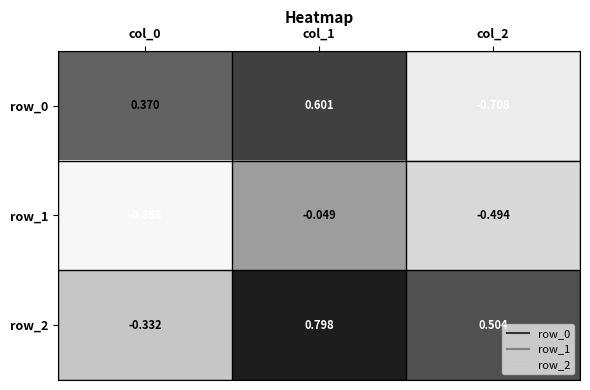

Is the value of row_2 at col_0 greater than the value of row_0 at col_2?

Yes